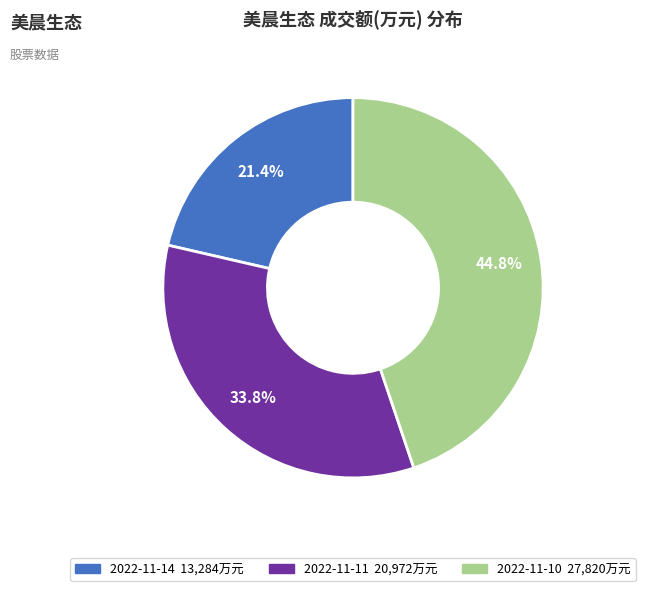

Count the number of slices in the pie.

3